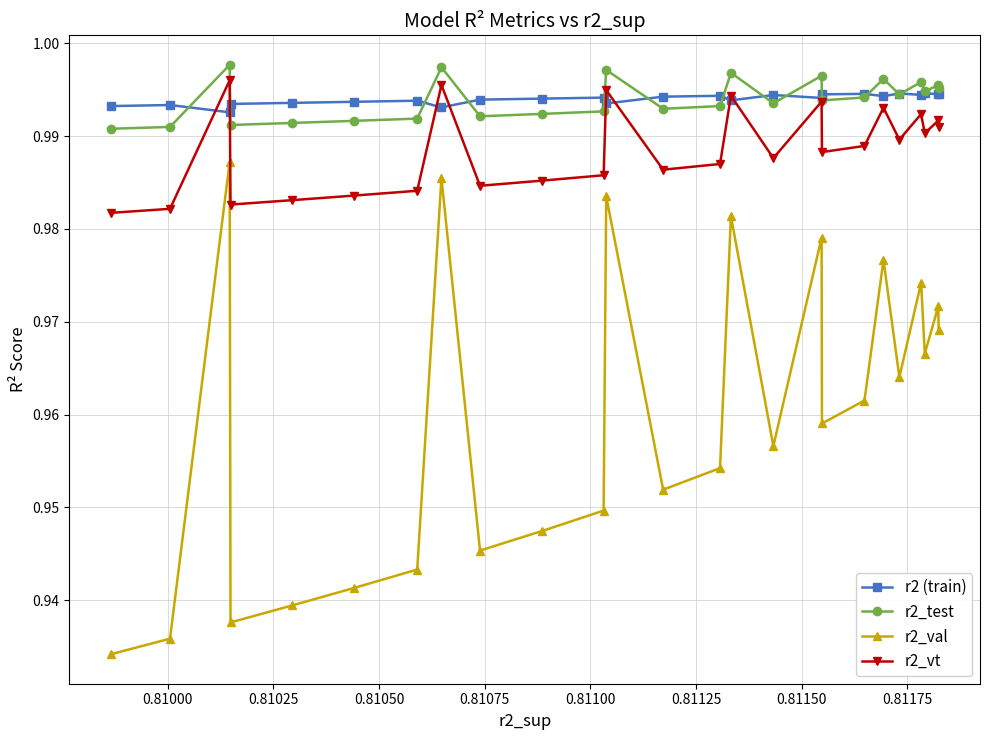

How many interior local valleys does the r2_val series have?

7